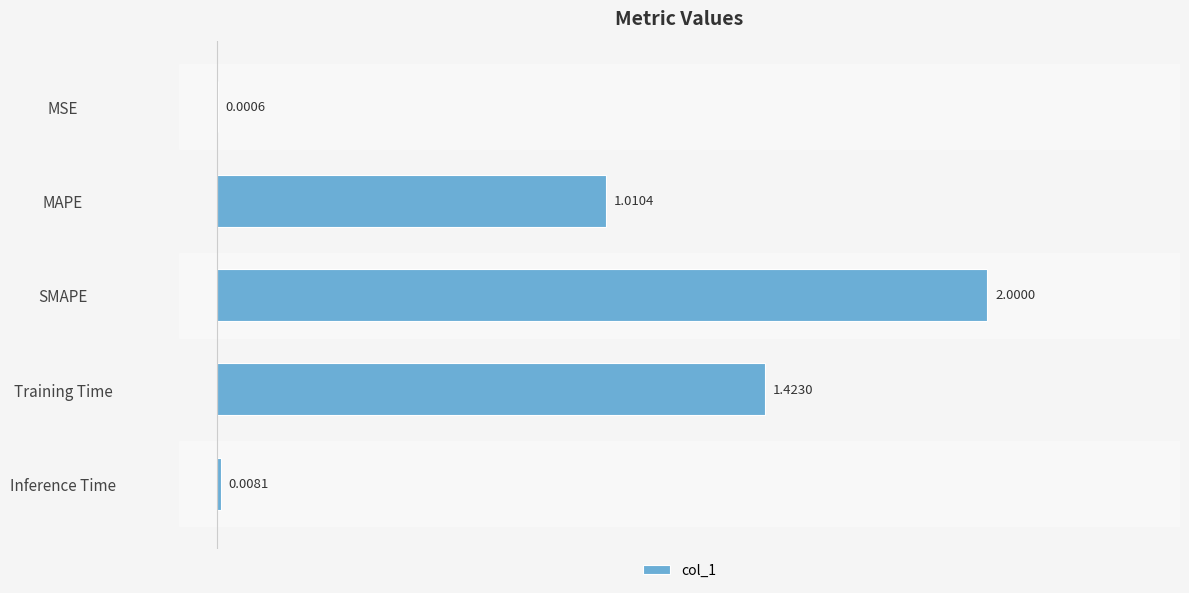

What is the greatest value displayed?

2.0